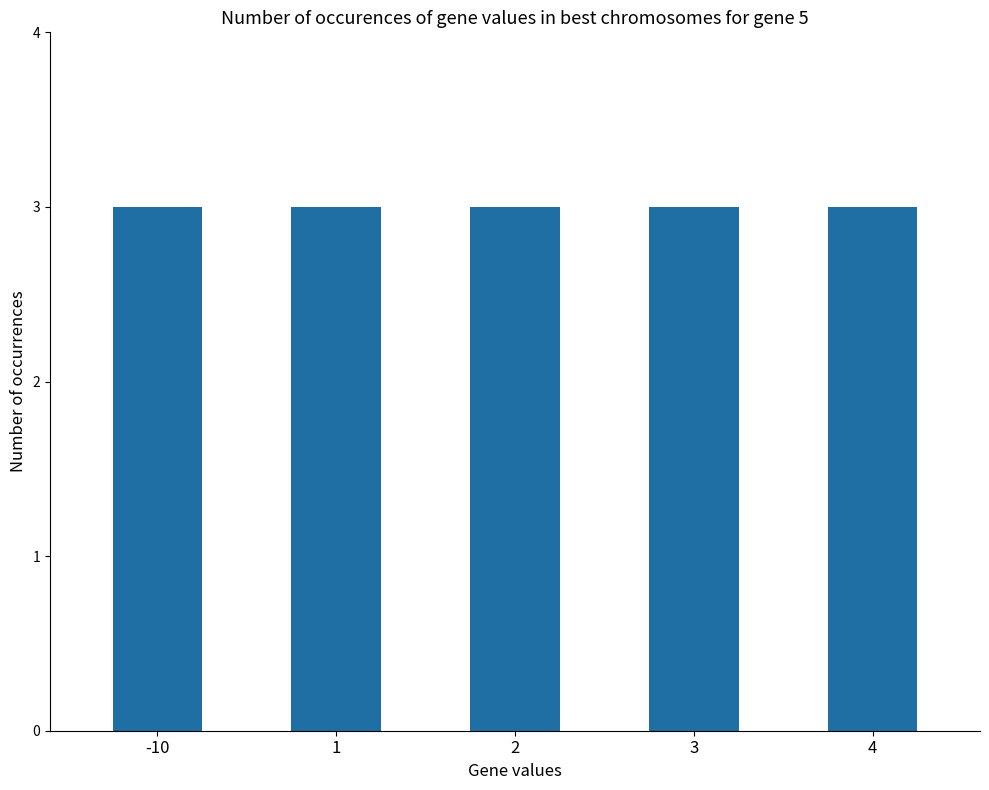

What is the minimum value shown in the chart?

-10